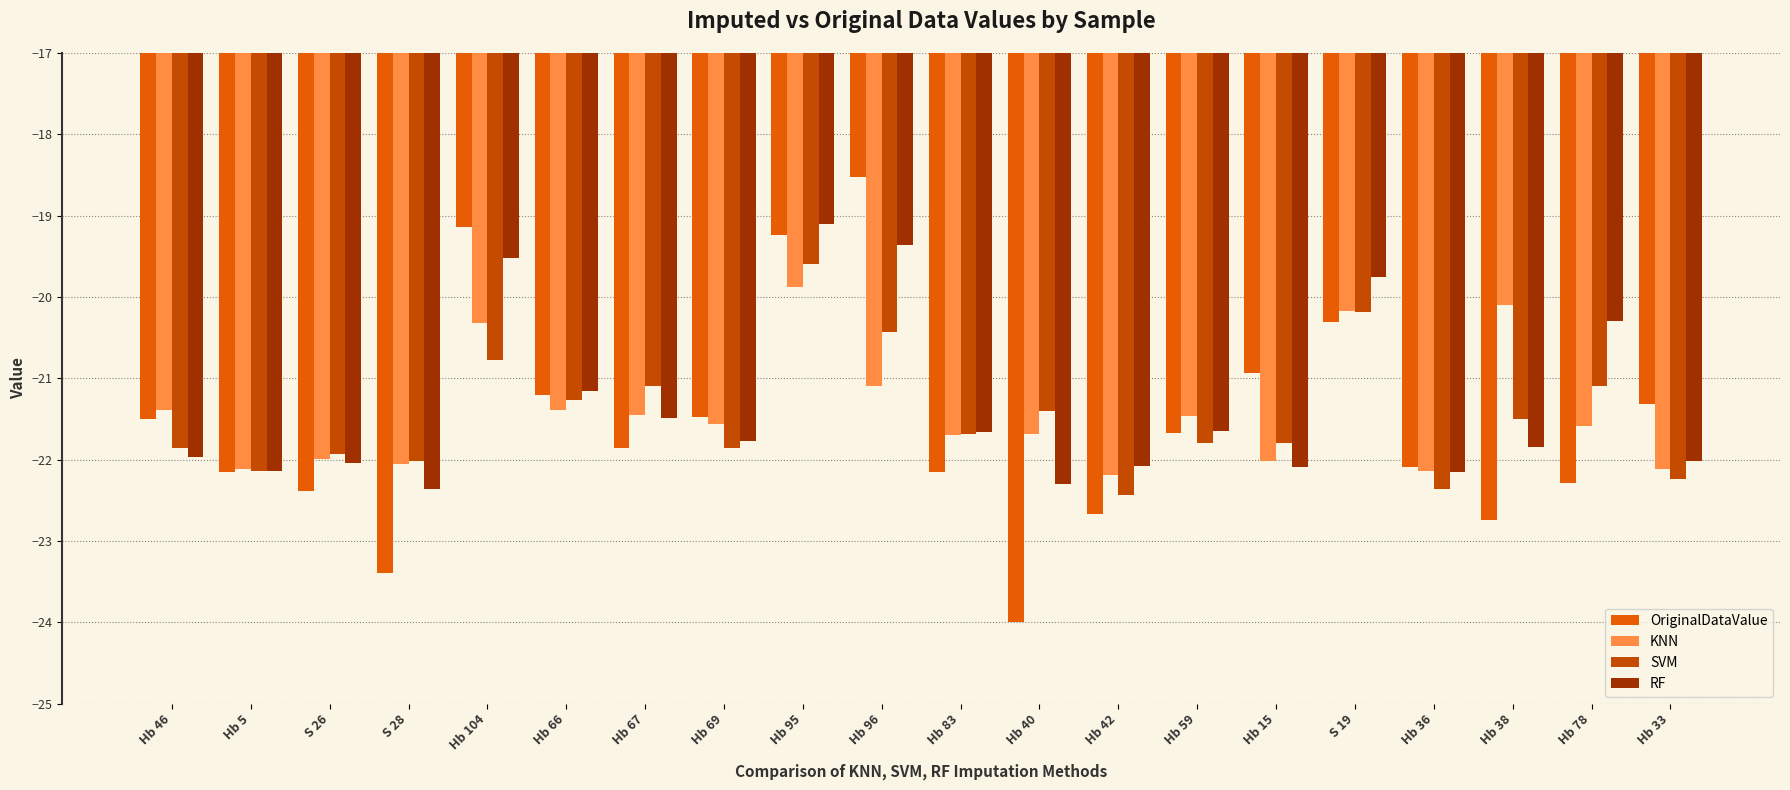

Does the chart contain stacked bars?

No